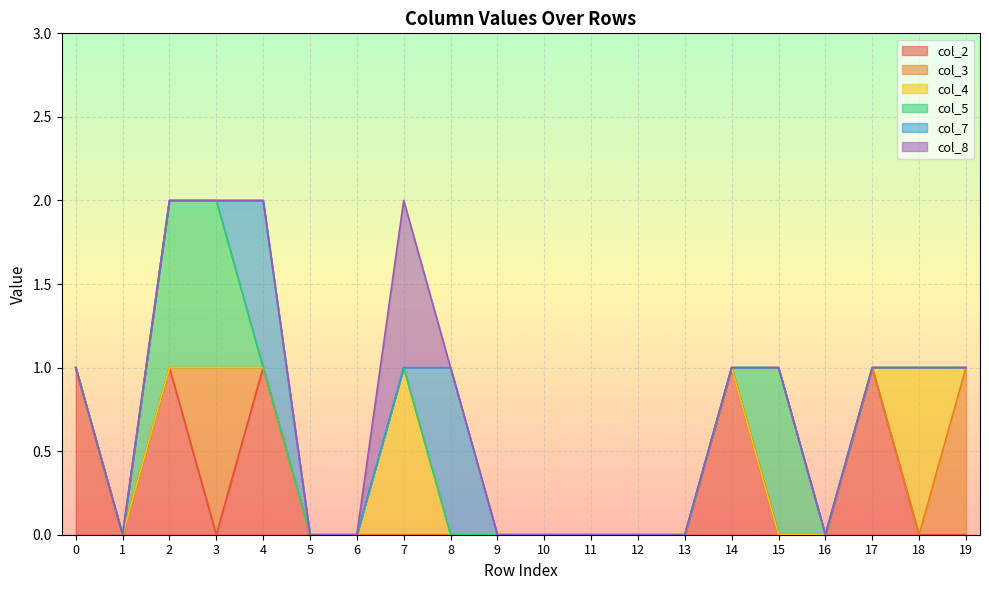

Reading left to right, transcribe all the data shown in this chart.

col_2: 1	0	1	0	1	0	0	0	0	0	0	0	0	0	1	0	0	1	0	0
col_3: 0	0	0	1	0	0	0	0	0	0	0	0	0	0	0	0	0	0	0	1
col_4: 0	0	0	0	0	0	0	1	0	0	0	0	0	0	0	0	0	0	1	0
col_5: 0	0	1	1	0	0	0	0	0	0	0	0	0	0	0	1	0	0	0	0
col_7: 0	0	0	0	1	0	0	0	1	0	0	0	0	0	0	0	0	0	0	0
col_8: 0	0	0	0	0	0	0	1	0	0	0	0	0	0	0	0	0	0	0	0